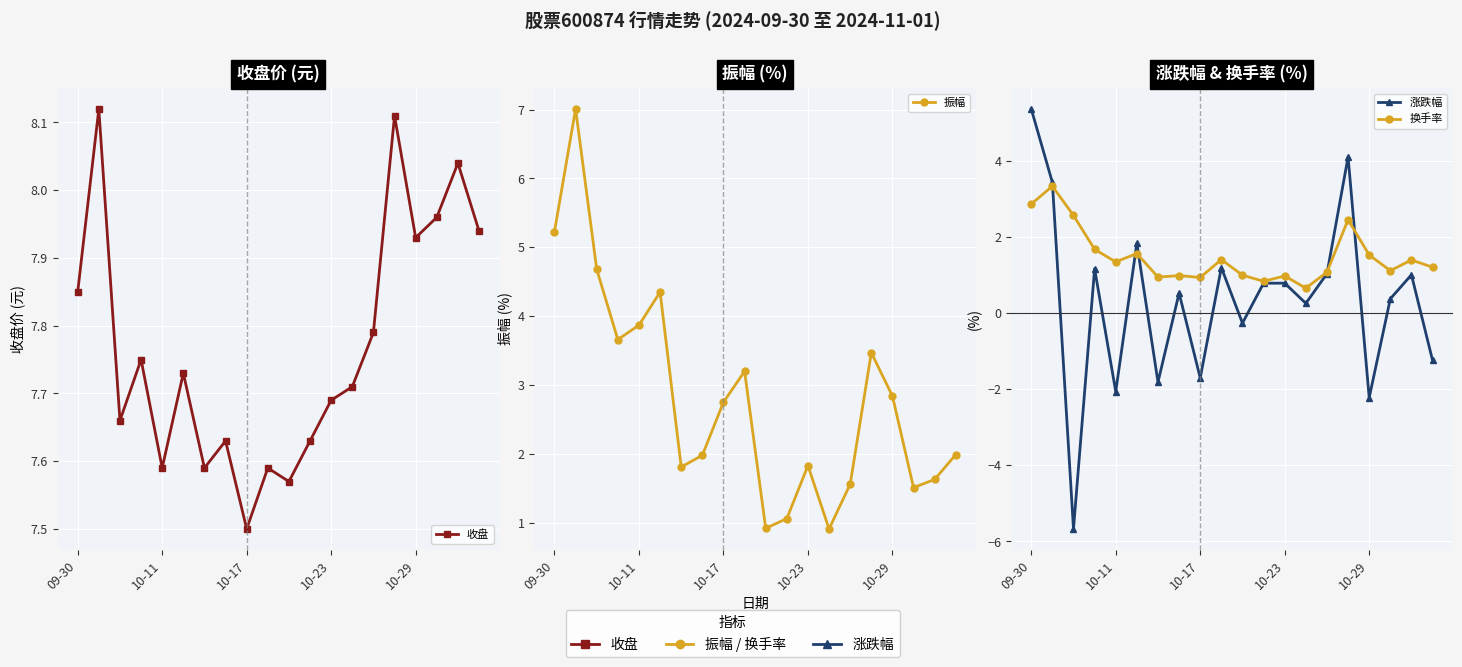

What is the greatest value displayed?

8.1